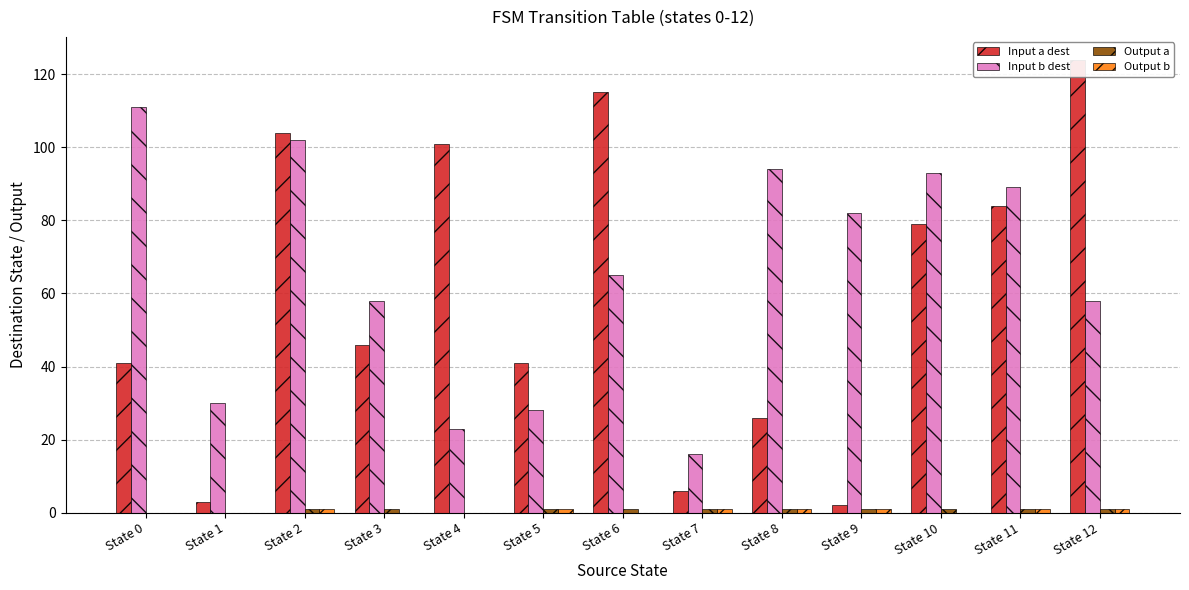

Which category has the highest value in the Input b dest series?

State 0